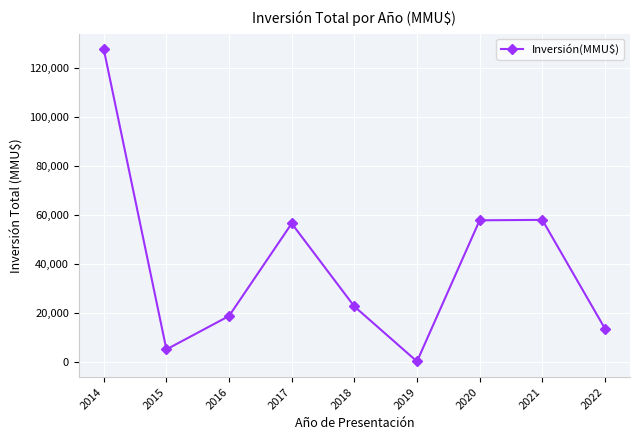

How many points are lower than both their immediate neighbors (excluding endpoints)?

2